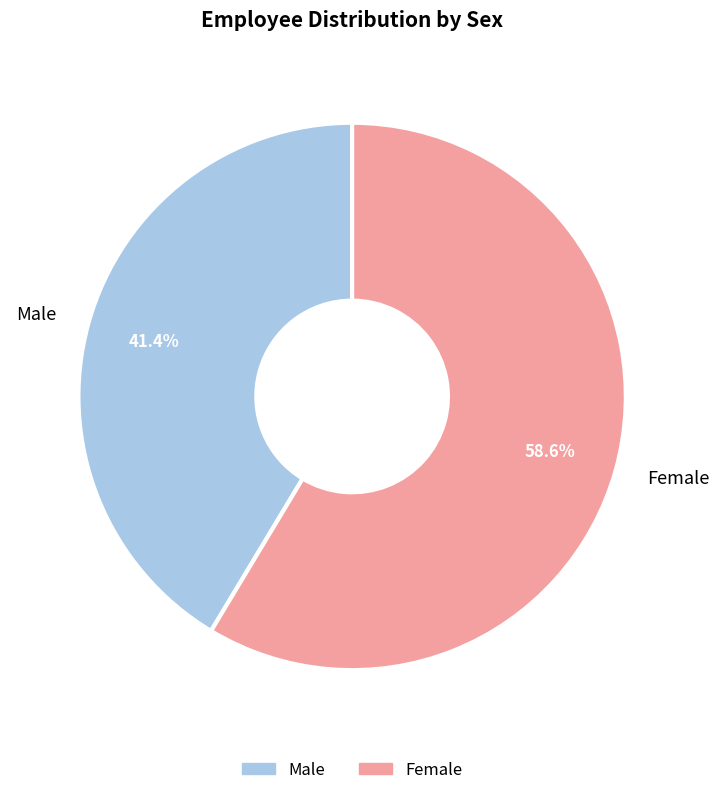

To the nearest percent, what percentage of the pie is Male?

41%